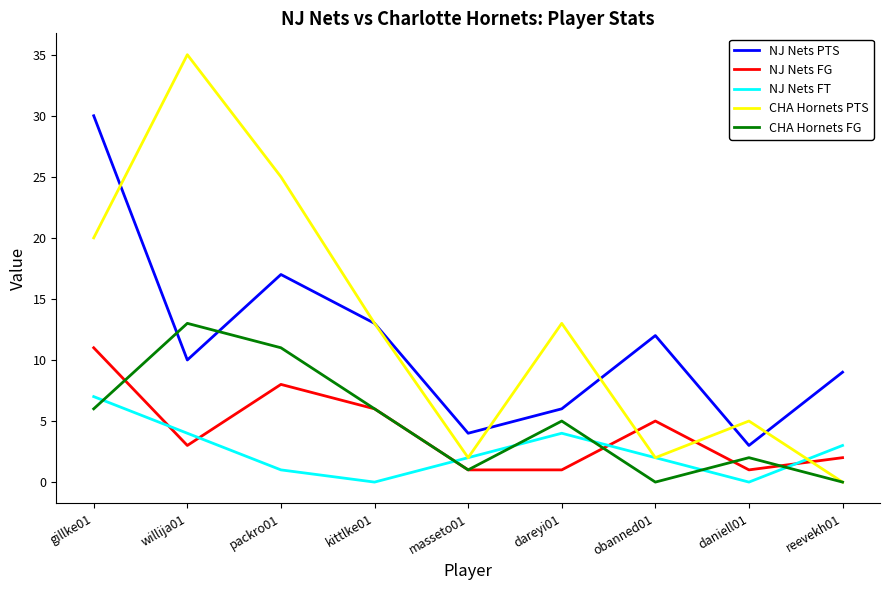

Does the chart display data point markers on the line(s)?

No